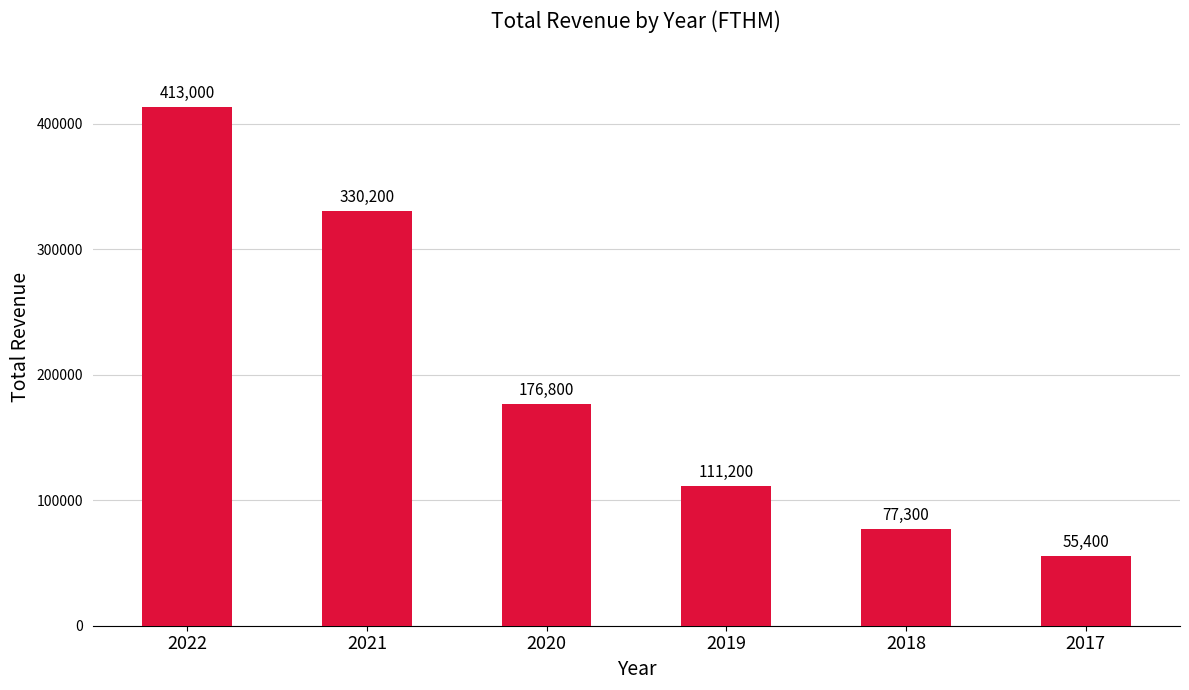

What is the maximum value shown in the chart?

413000